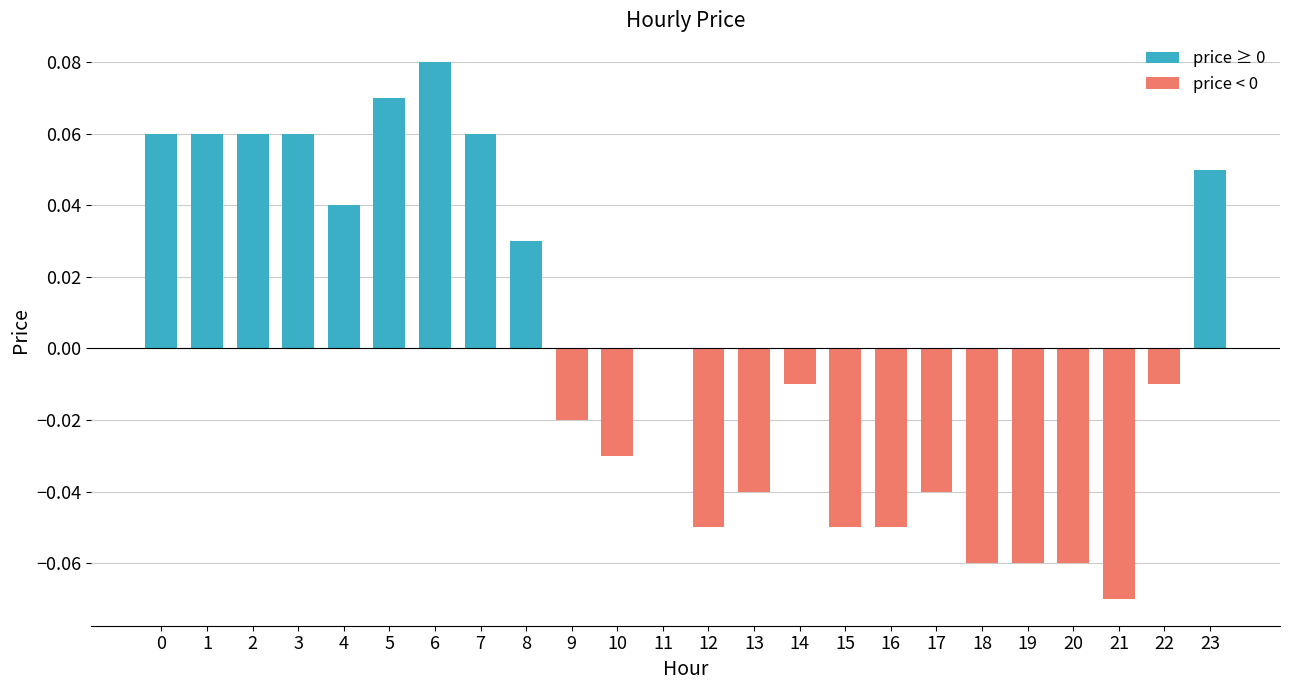

Which has a higher value, 15 or 6?

6